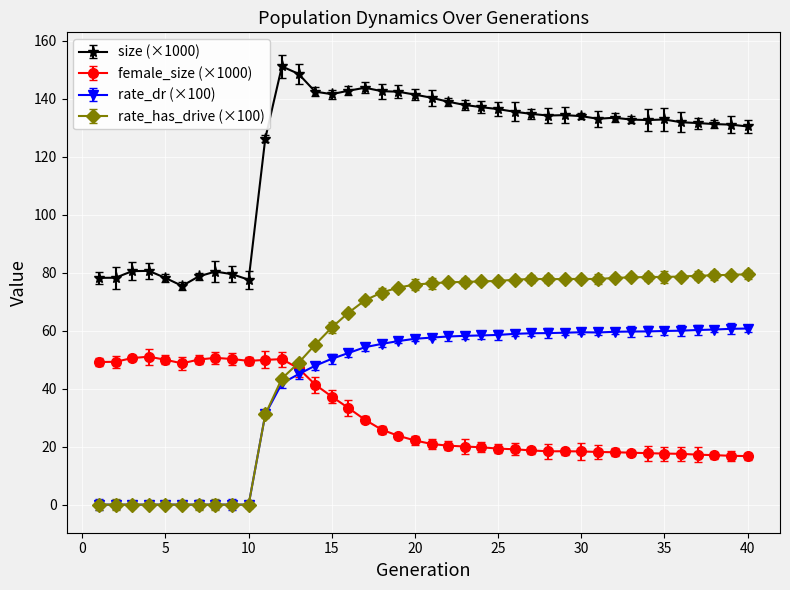

Which series has the largest range (max minus min)?

rate_has_drive (×100)